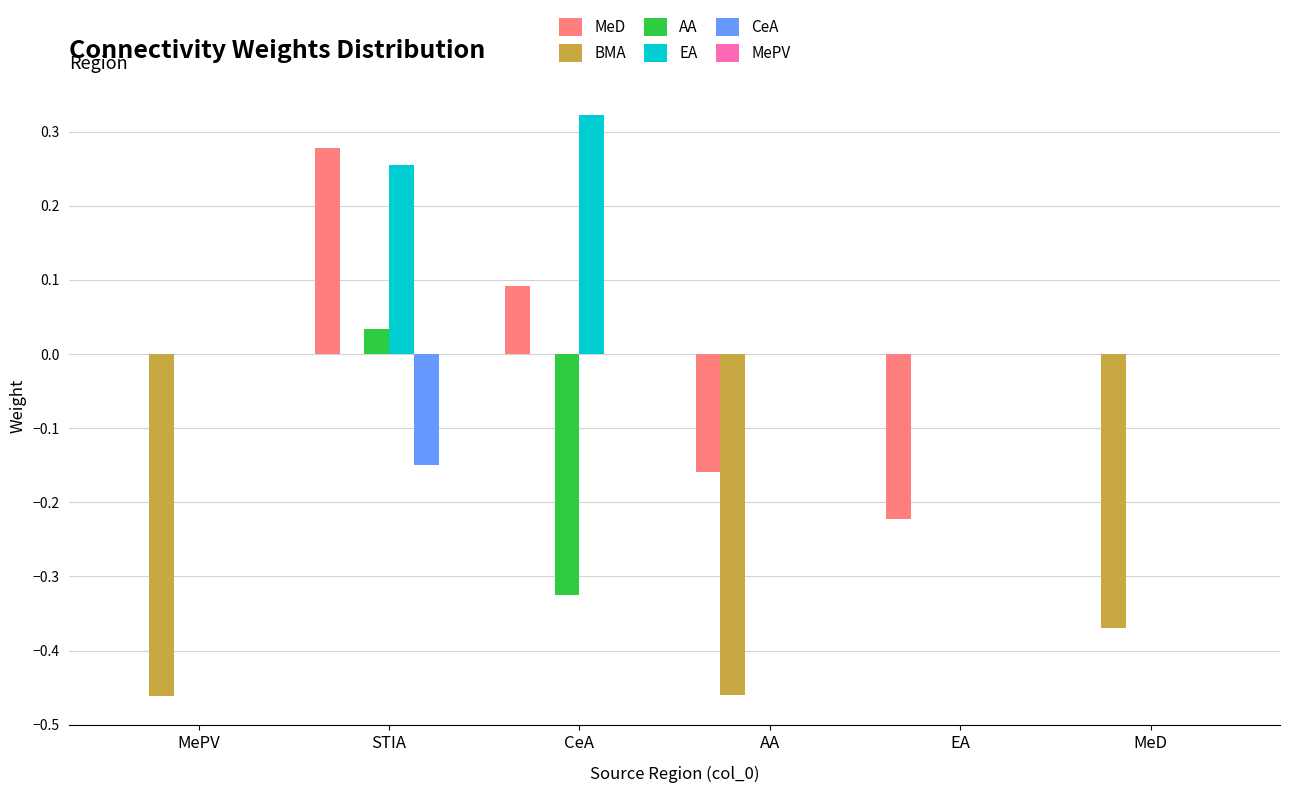

Is it true that CeA equals -0.1 at EA?

False